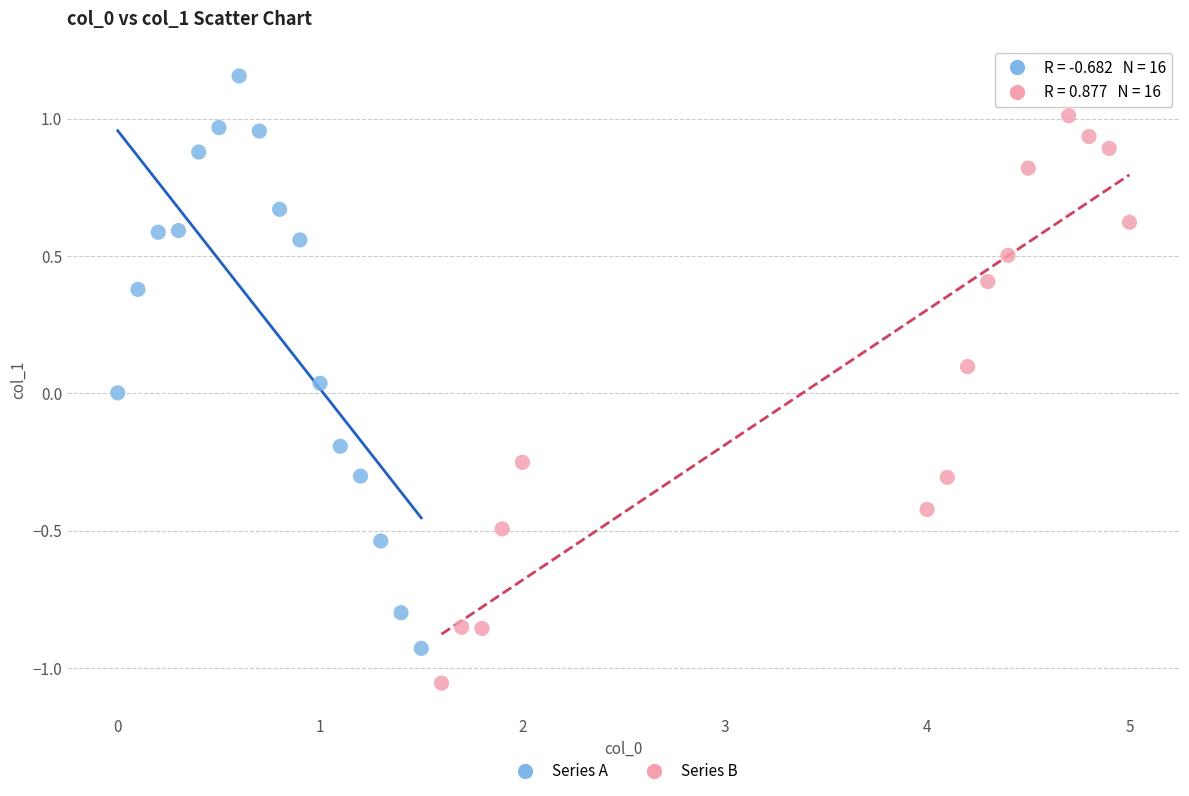

Which series contains the lowest Y value?

Series B